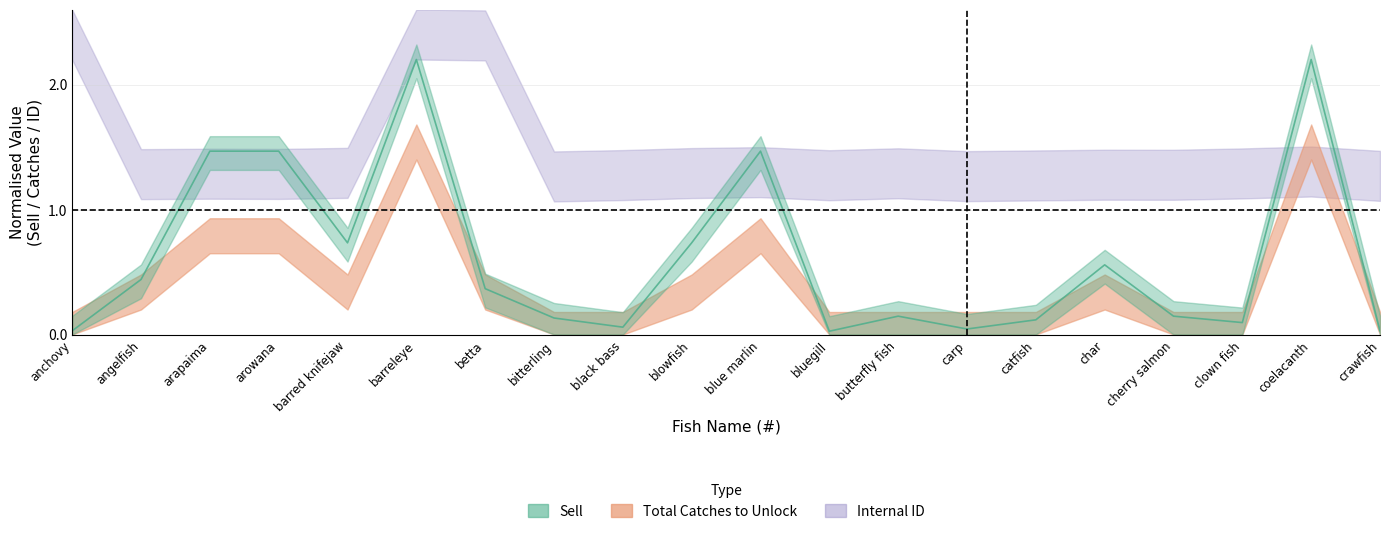

The Sell series shows 0.2 at angelfish. True or false?

False